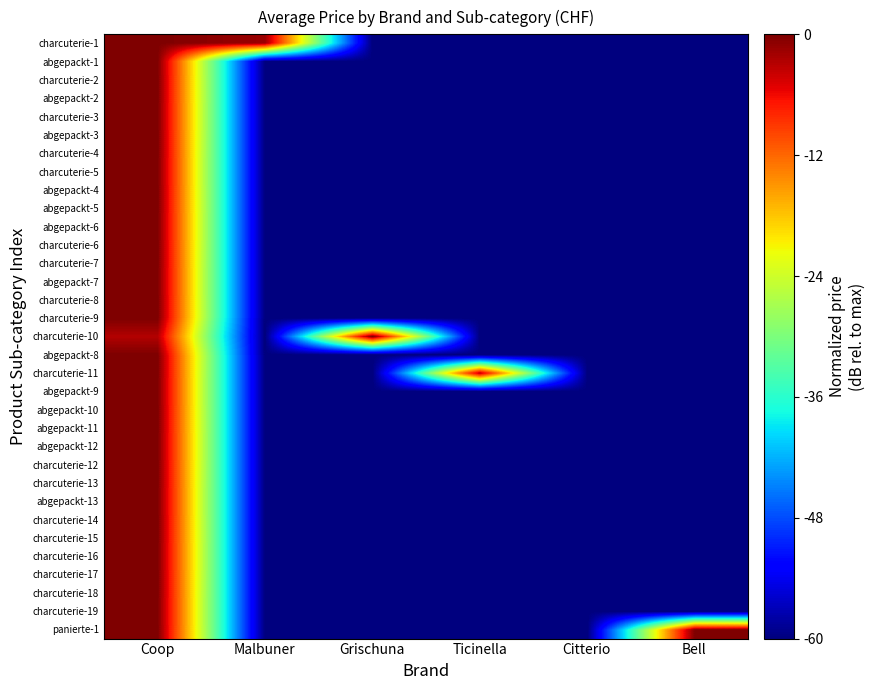

How many categories are shown in the chart?

6